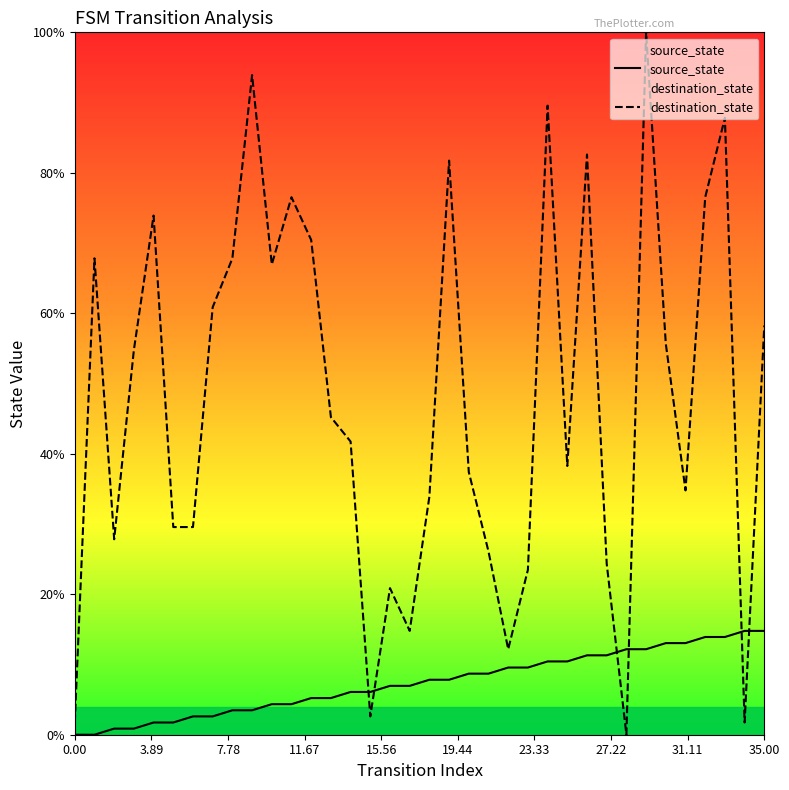

What is the value of the destination_state point at the 19th from the left?

33.9